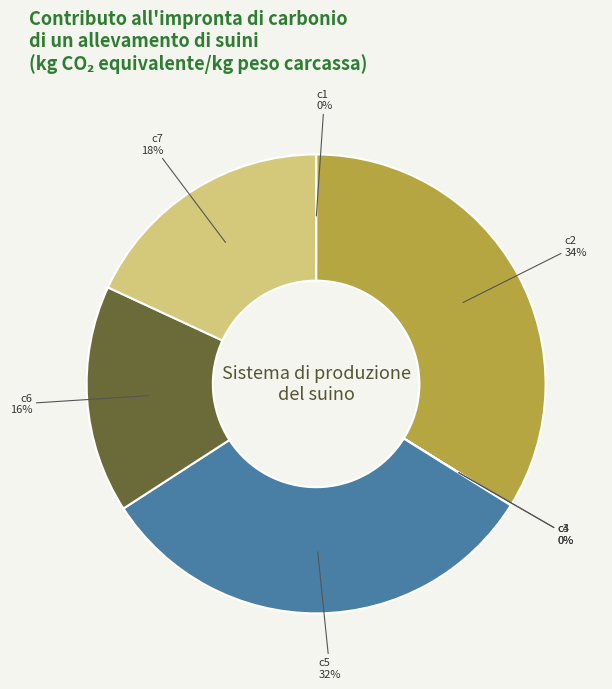

What is the largest slice in the pie chart?

c2